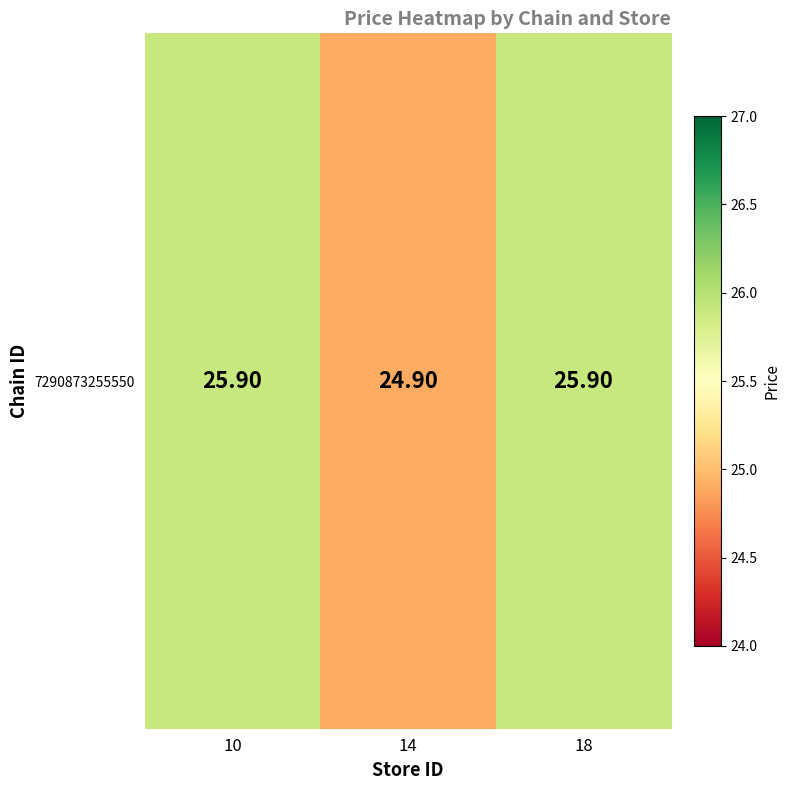

The value at 10 is 25.9. True or false?

True